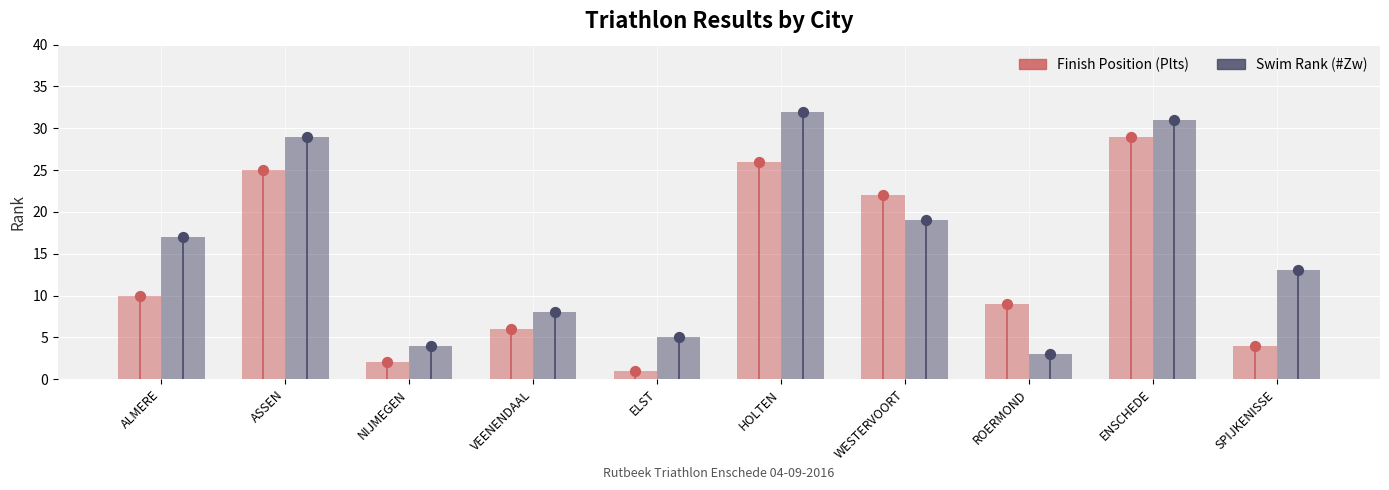

At which category is the sum across all series the highest?

ENSCHEDE